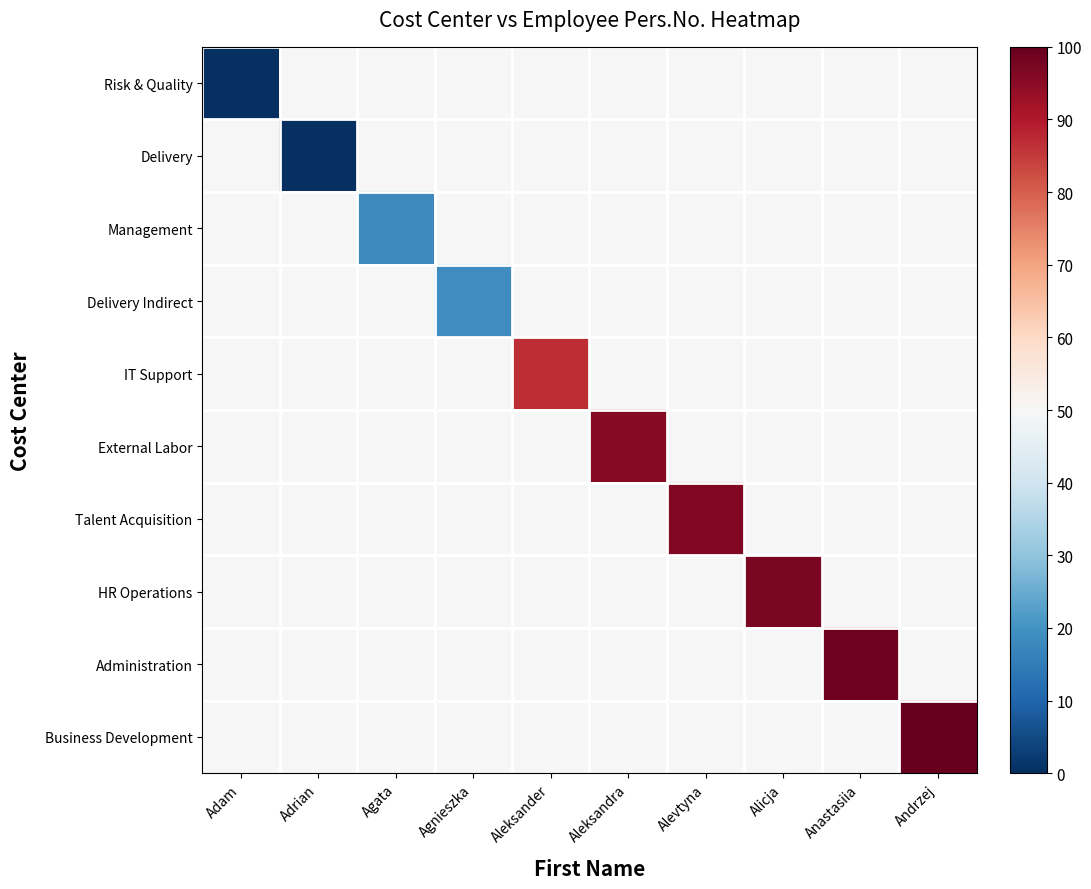

How many series are shown in this chart?

10